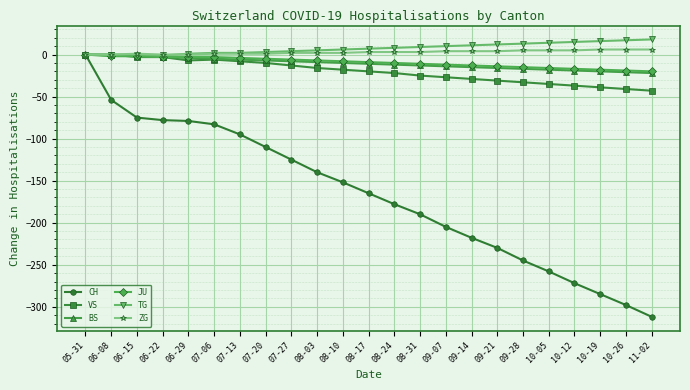

What is the greatest value displayed?

18